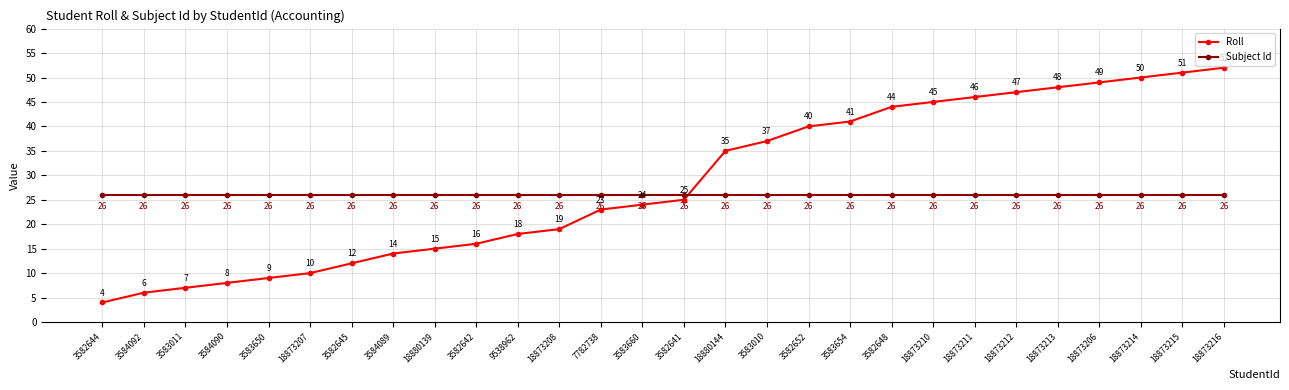

Is the value of Roll at 18873206 greater than the value of Subject Id at 18873208?

Yes